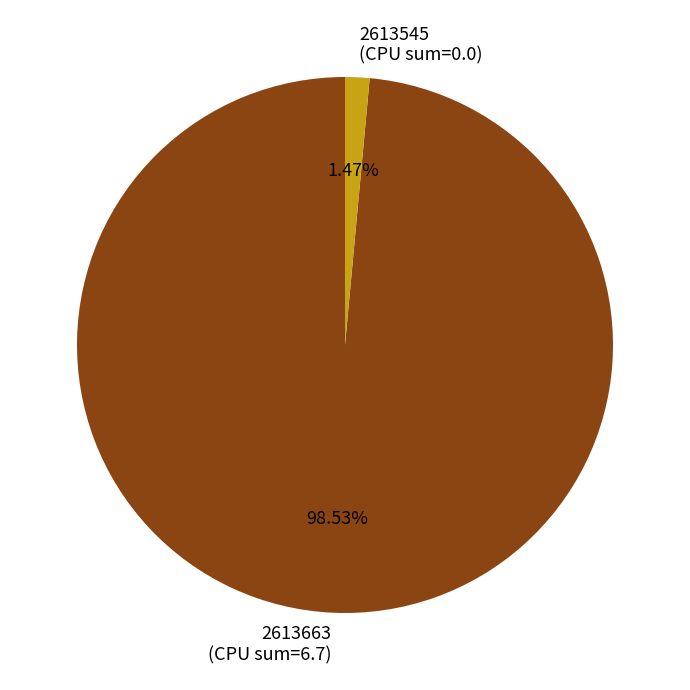

Is there any slice that represents more than half of the pie?

Yes